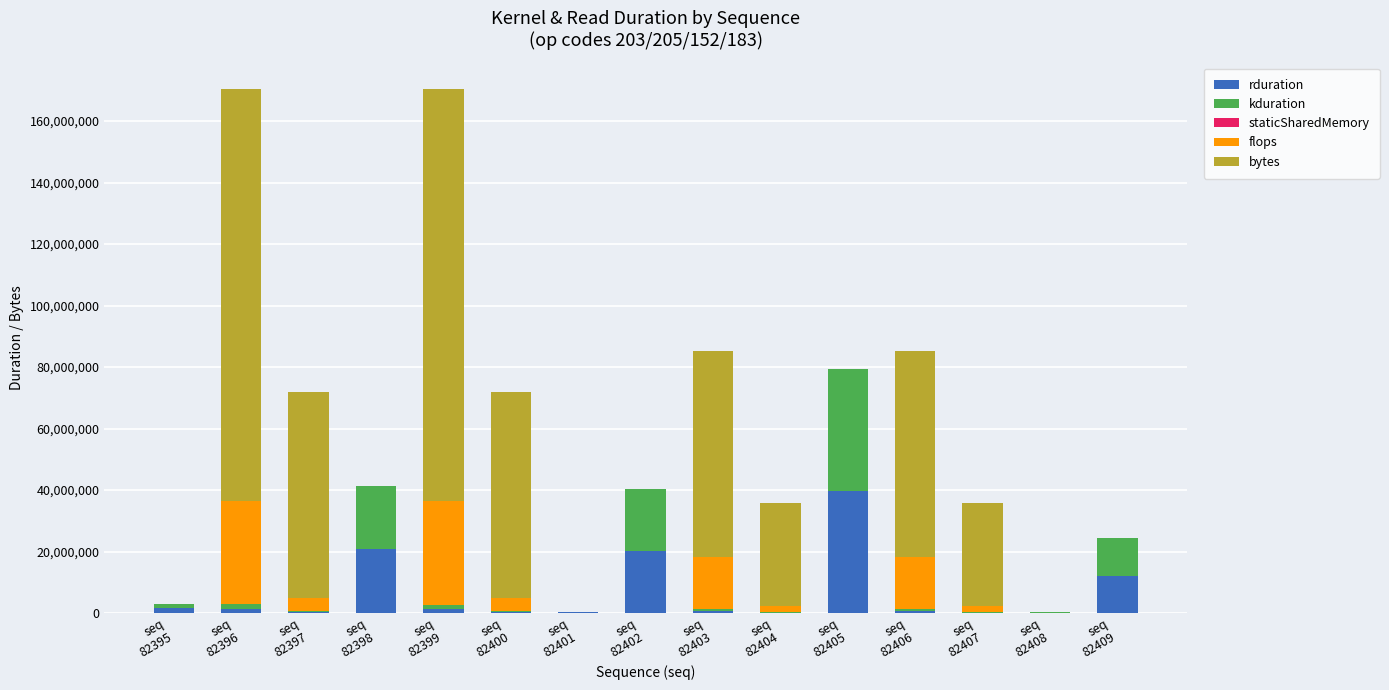

How many data points does each series have?

15